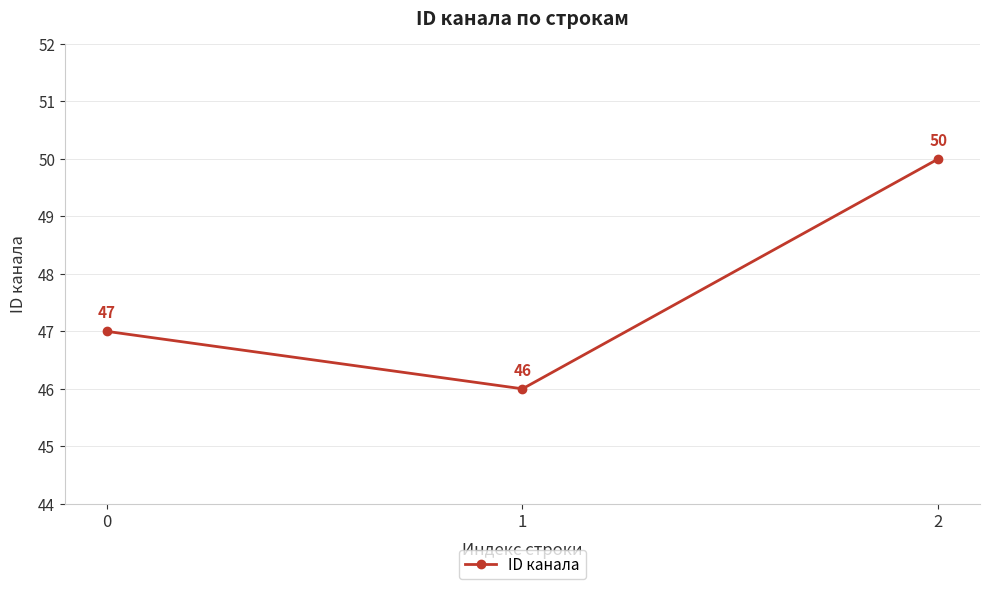

What is the value of the 3rd point from the left?

50